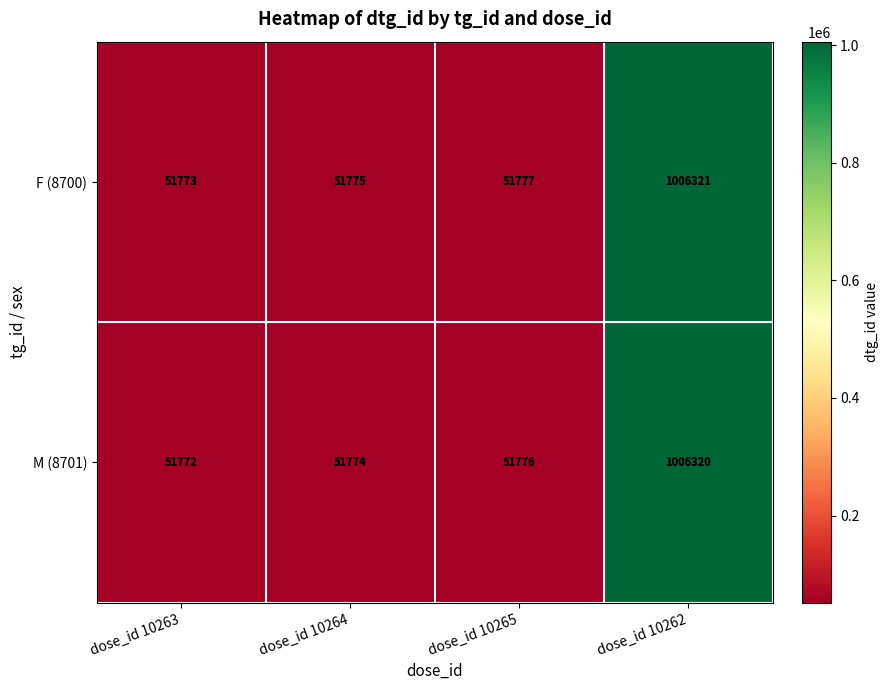

True or false: F (8700) has a value of 16738 at dose_id 10265.

False